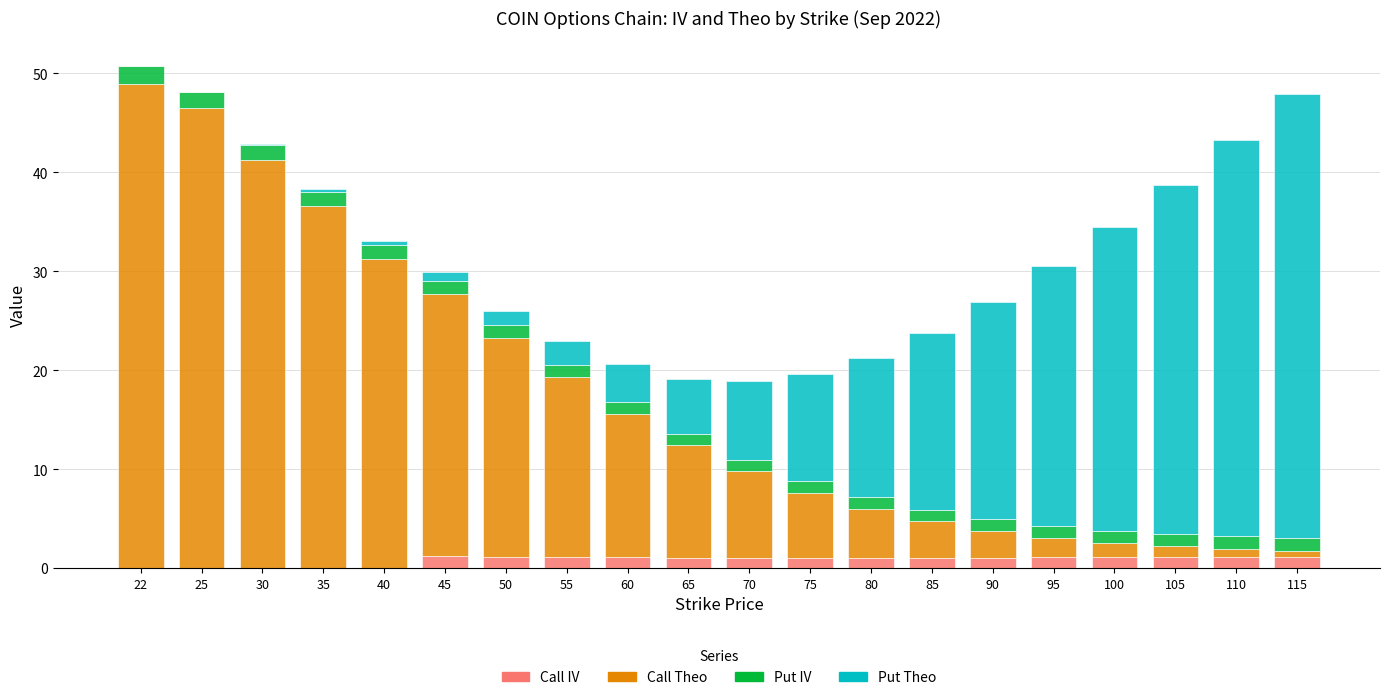

What is the sum of all Call IV values?

16.9